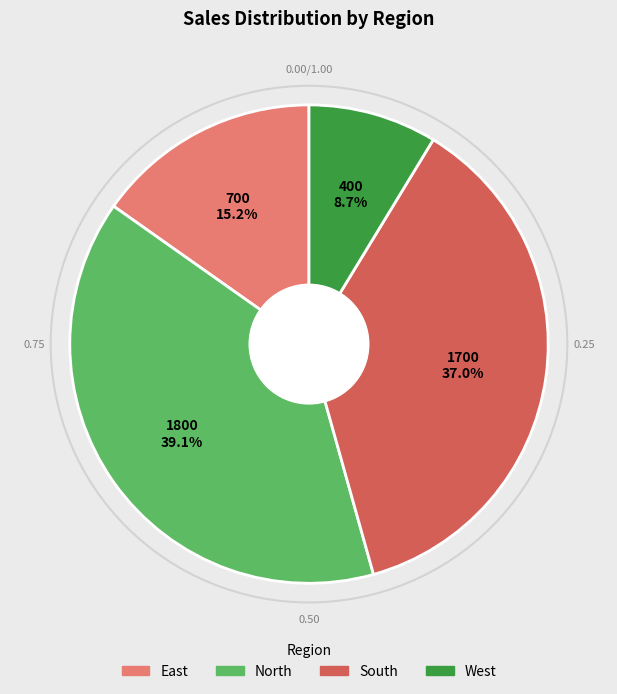

Is the sum of East and South greater than half?

Yes